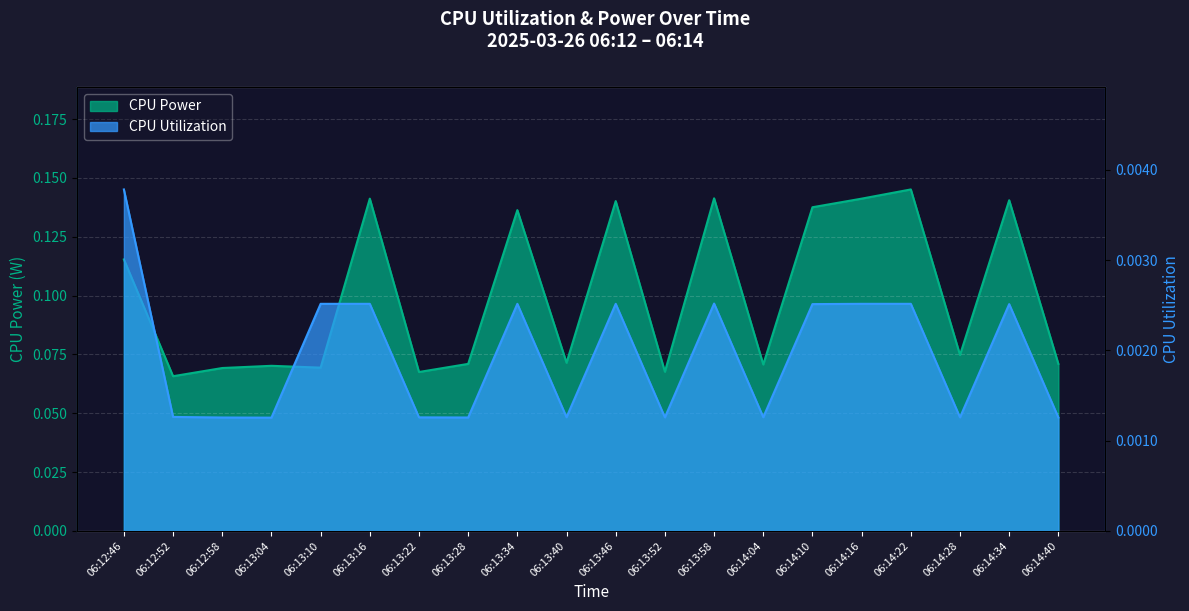

Reading left to right, extract all data points from this chart.

CPU Power: 0.1	0.1	0.1	0.1	0.1	0.1	0.1	0.1	0.1	0.1	0.1	0.1	0.1	0.1	0.1	0.1	0.1	0.1	0.1	0.1
CPU Utilization: 0.0	0.0	0.0	0.0	0.0	0.0	0.0	0.0	0.0	0.0	0.0	0.0	0.0	0.0	0.0	0.0	0.0	0.0	0.0	0.0